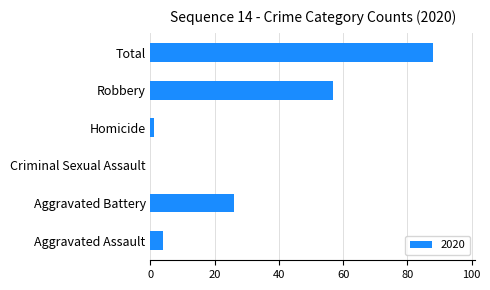

What is the greatest value displayed?

88